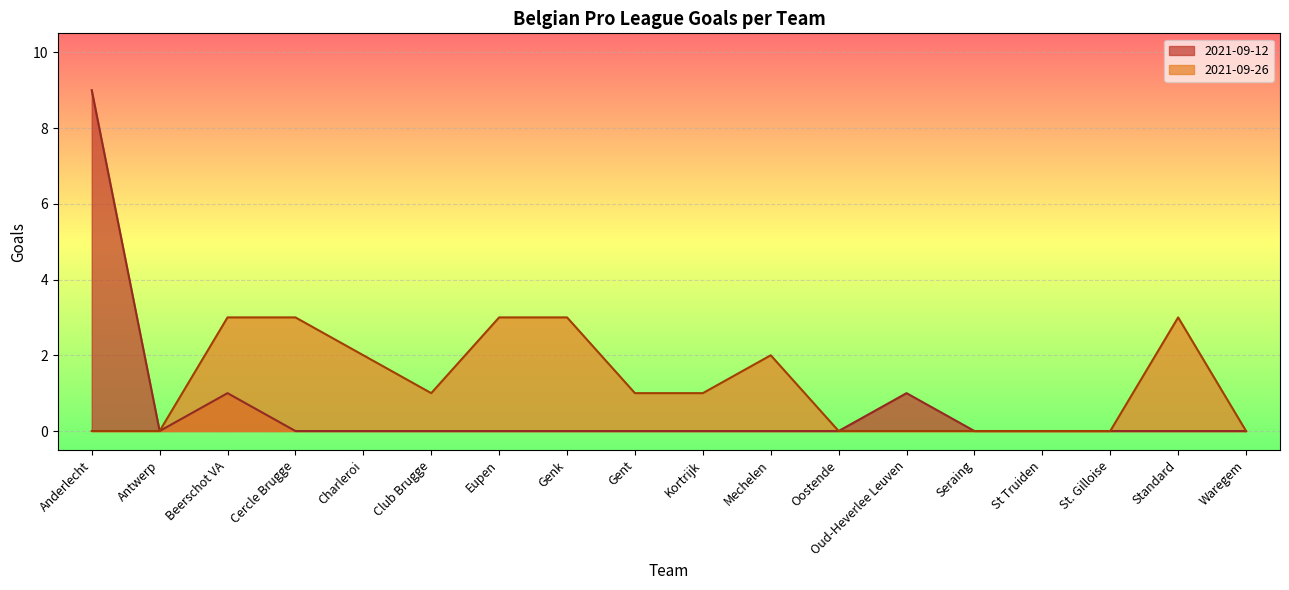

Where is X2021.09.12 nearest to the value 4?

Beerschot VA